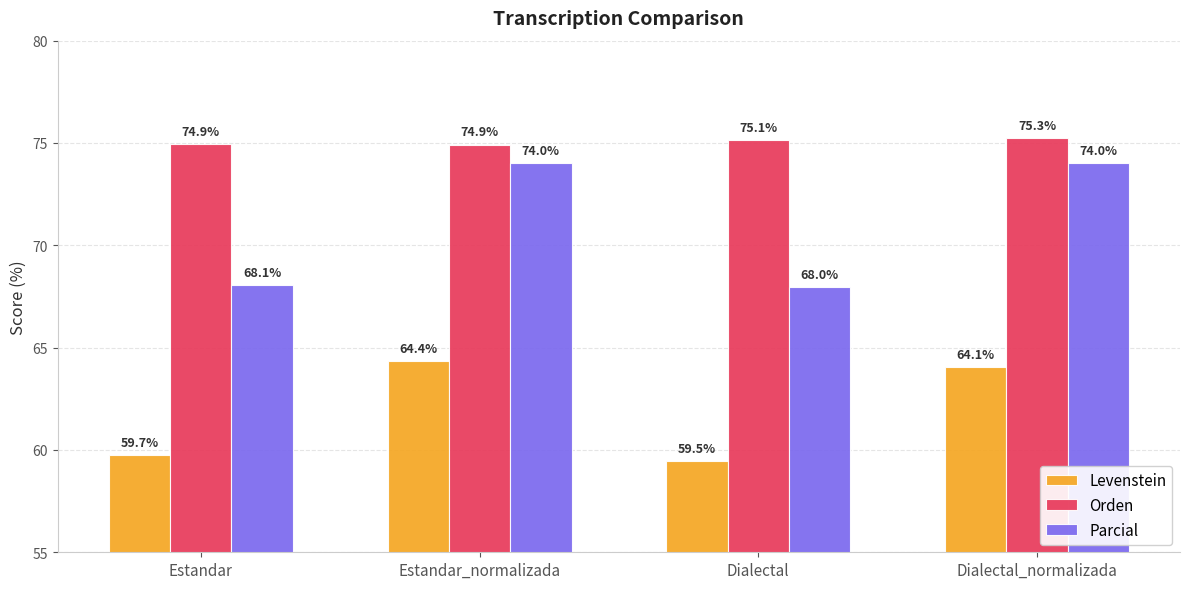

What is the average value of the Orden series?

75.1